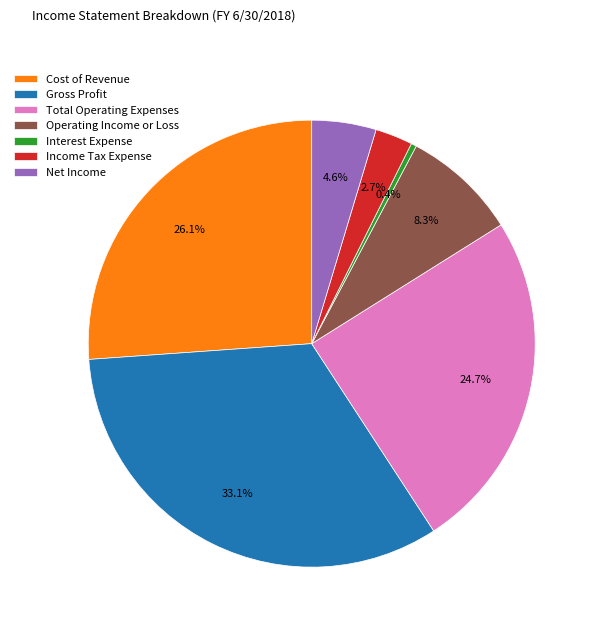

Is it true that Net Income is 16% of the pie?

False